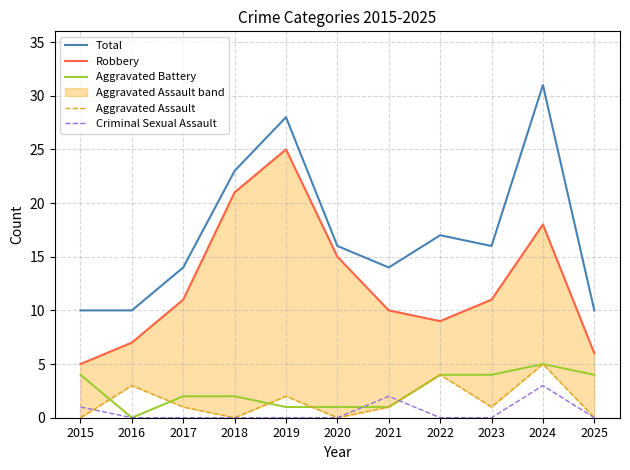

At which category does Aggravated Battery reach its first local peak?

2024